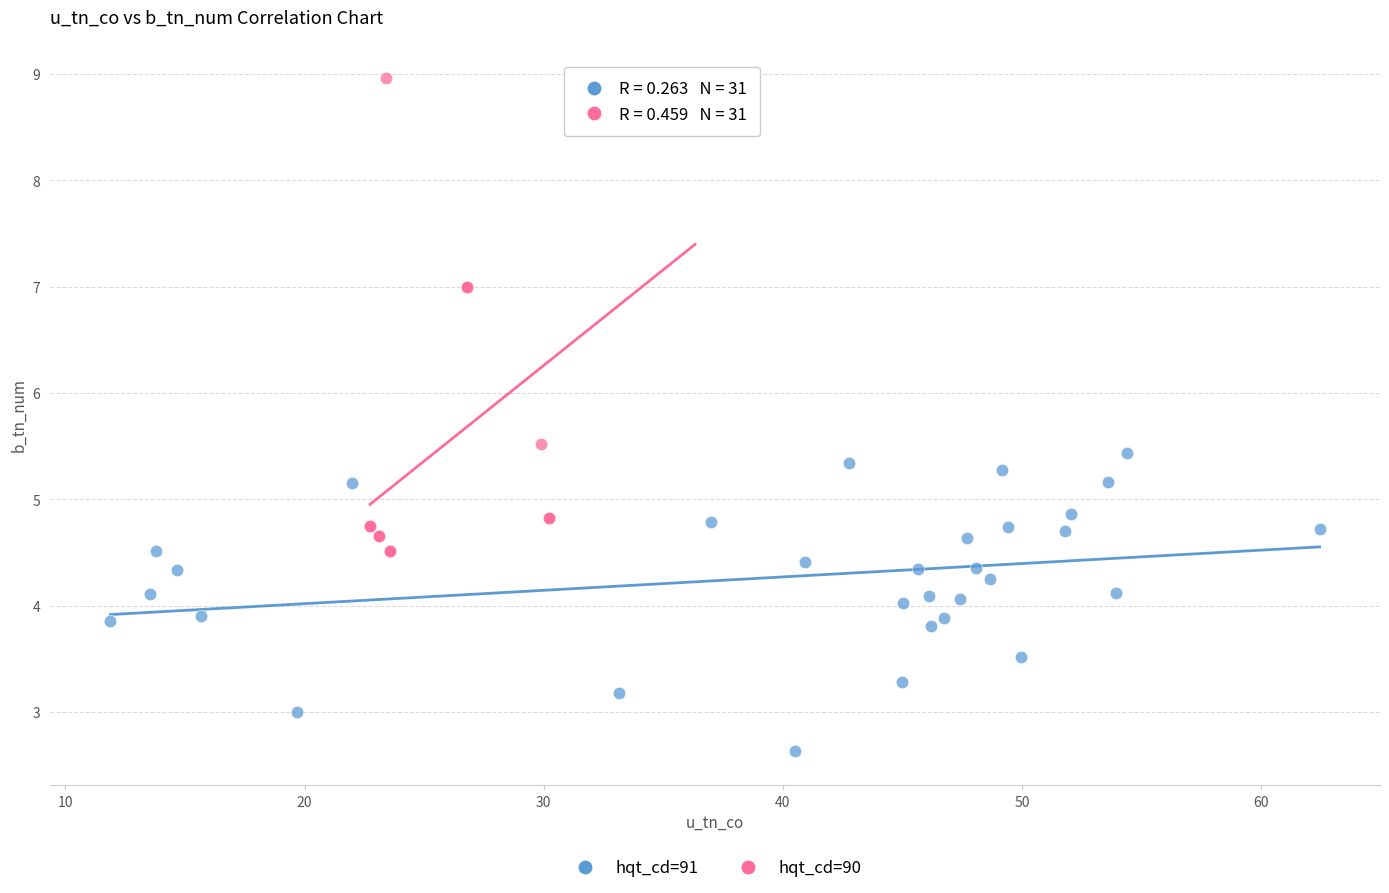

Which series reaches the minimum Y coordinate?

hqt_cd=91